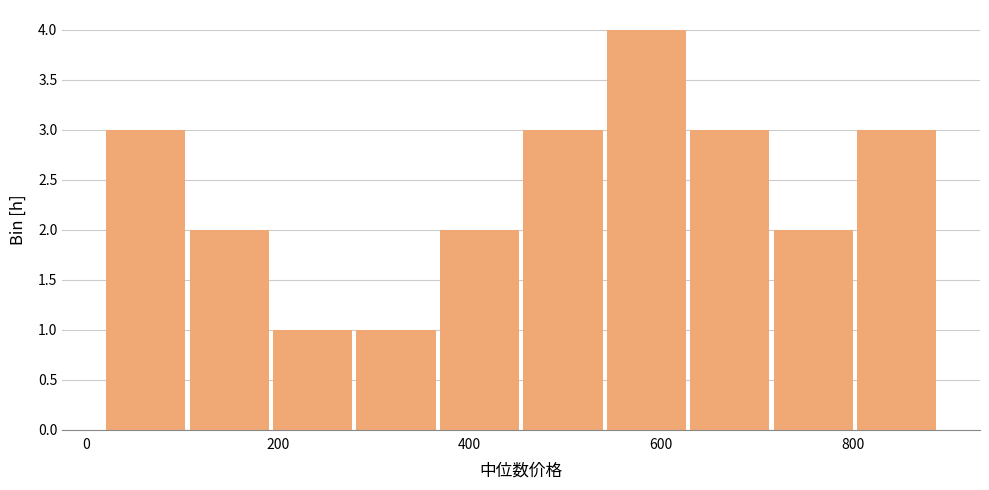

How tall is the bar that spans 280 to 360 on the x-axis? Neither the bar edges nor the heights are printed on the chart, so give them approximately, as read against the axes.

1